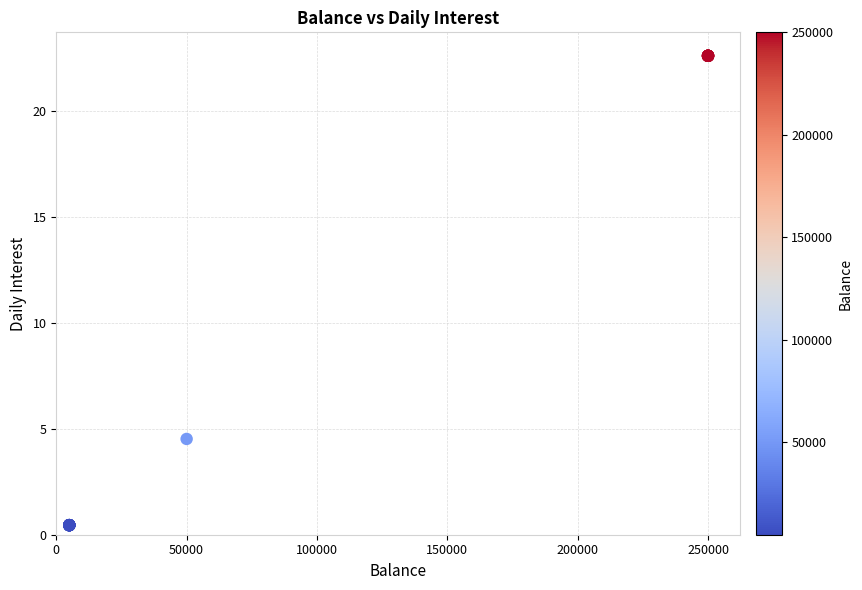

What Y value in the scatter plot is closest to 11?

4.5